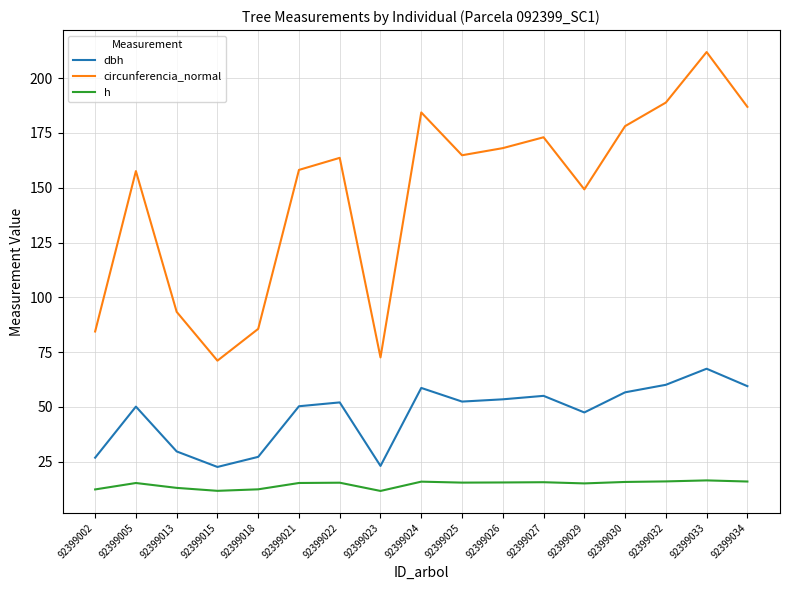

The value of circunferencia_normal at 92399021 is 280.4. True or false?

False